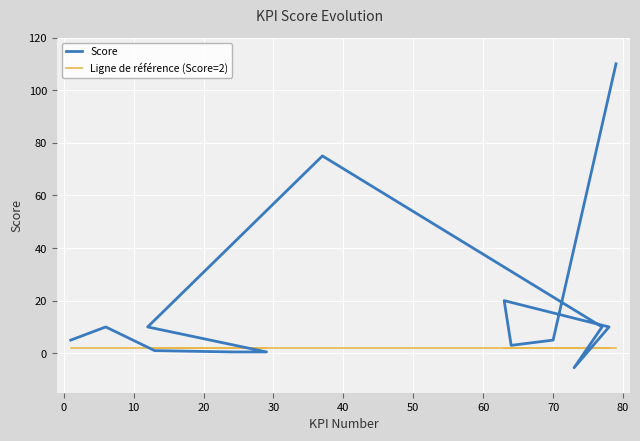

What is the difference between the maximum and second lowest values in the Score series?

109.5